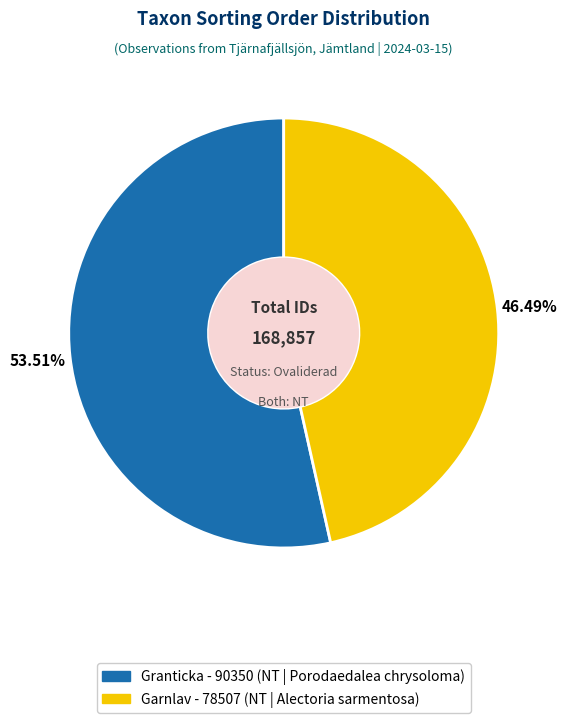

Does any single category account for the majority?

Yes